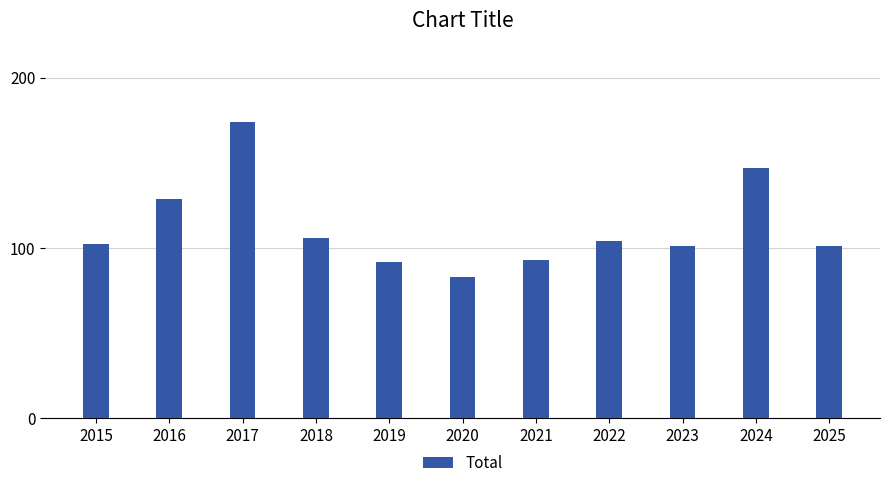

What is the value of the 2nd bar from the left?

129